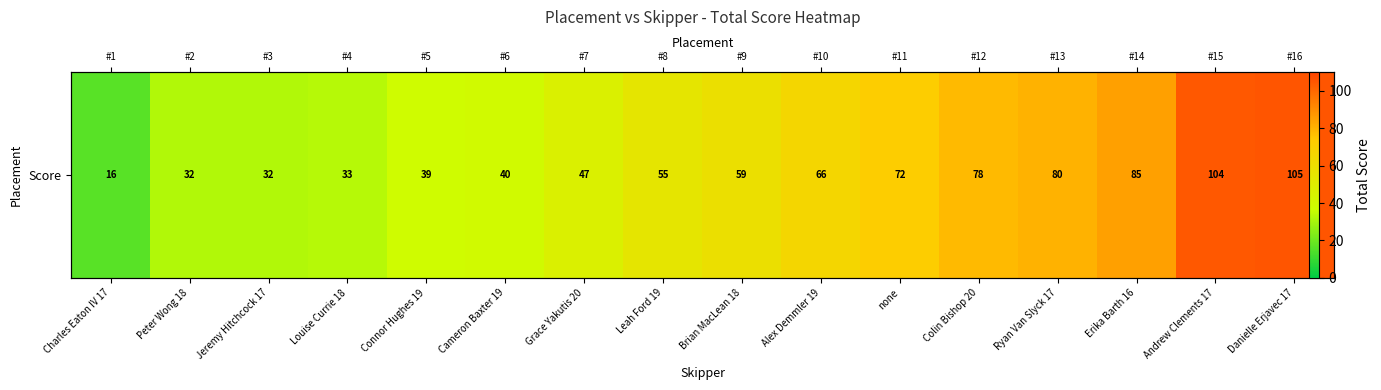

Count the number of data series in this chart.

1